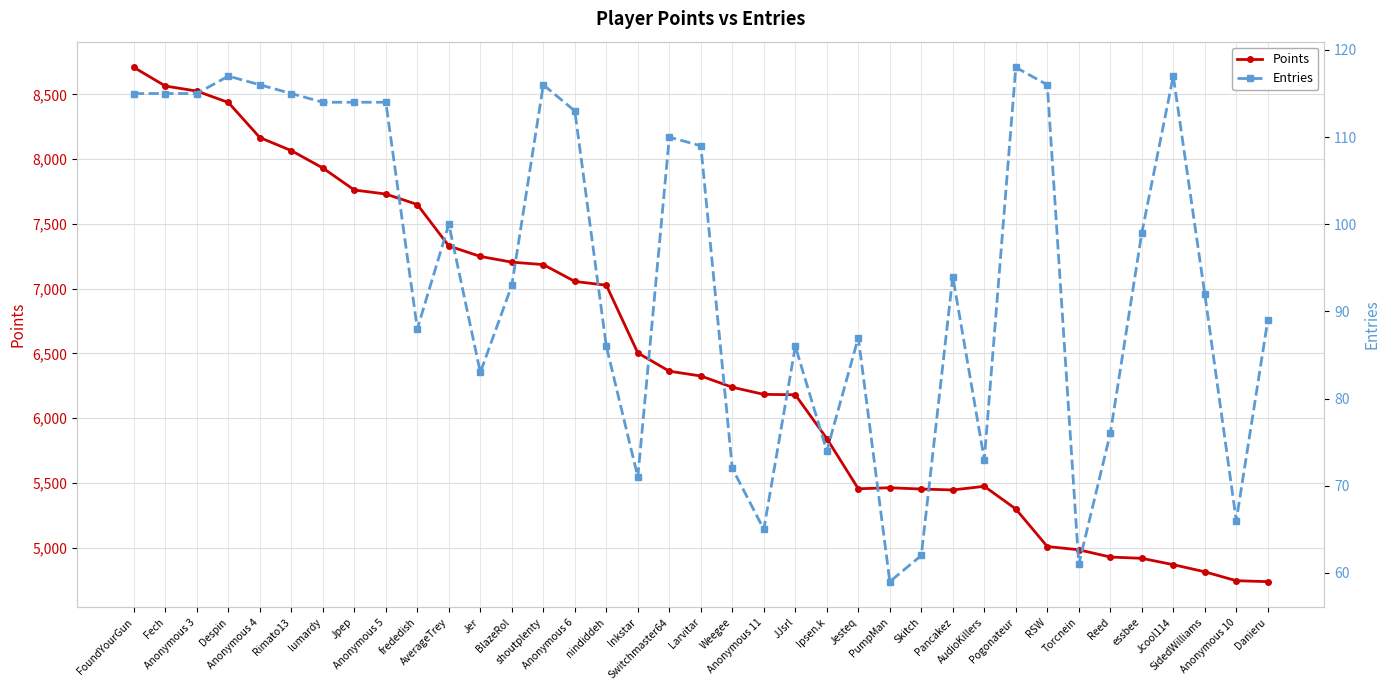

Reading left to right, transcribe all the data shown in this chart.

Points: FoundYourGun=8708	Fech=8564	Anonymous 3=8525	Despin=8437	Anonymous 4=8166	Rimato13=8065	lumardy=7931	Jpep=7761	Anonymous 5=7730	frededish=7649	AverageTrey=7329	Jer=7248	BlazeRol=7204	shoutplenty=7185	Anonymous 6=7055	nindiddeh=7026	Inkstar=6503	Switchmaster64=6362	Larvitar=6325	Weegee=6238	Anonymous 11=6183	JJsrl=6180	Ipsen.k=5842	Jesteq=5454	PumpMan=5462	Skitch=5452	Pancakez=5445	AudioKillers=5473	Pogonateur=5298	RSW=5008	Torcnein=4983	Reed=4927	essbee=4917	Jcool114=4868	SidedWilliams=4813	Anonymous 10=4744	Danieru=4737
Entries: FoundYourGun=115	Fech=115	Anonymous 3=115	Despin=117	Anonymous 4=116	Rimato13=115	lumardy=114	Jpep=114	Anonymous 5=114	frededish=88	AverageTrey=100	Jer=83	BlazeRol=93	shoutplenty=116	Anonymous 6=113	nindiddeh=86	Inkstar=71	Switchmaster64=110	Larvitar=109	Weegee=72	Anonymous 11=65	JJsrl=86	Ipsen.k=74	Jesteq=87	PumpMan=59	Skitch=62	Pancakez=94	AudioKillers=73	Pogonateur=118	RSW=116	Torcnein=61	Reed=76	essbee=99	Jcool114=117	SidedWilliams=92	Anonymous 10=66	Danieru=89